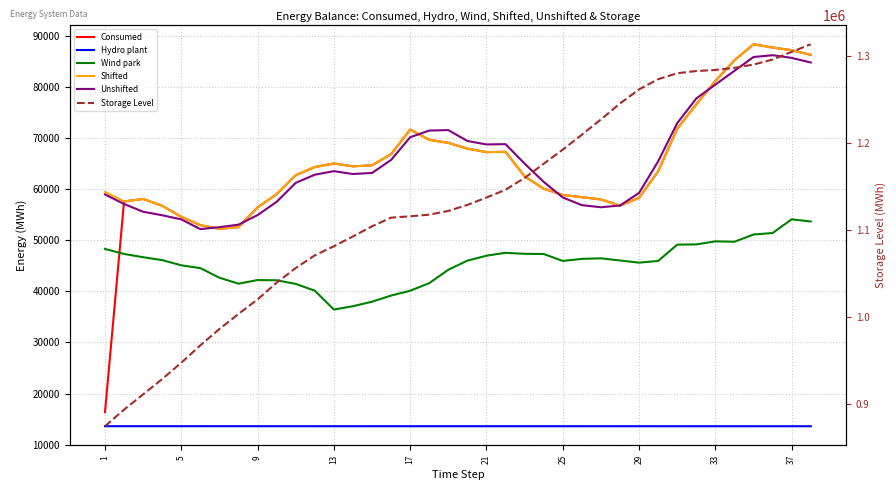

True or false: Unshifted and Wind park cross at least once.

False